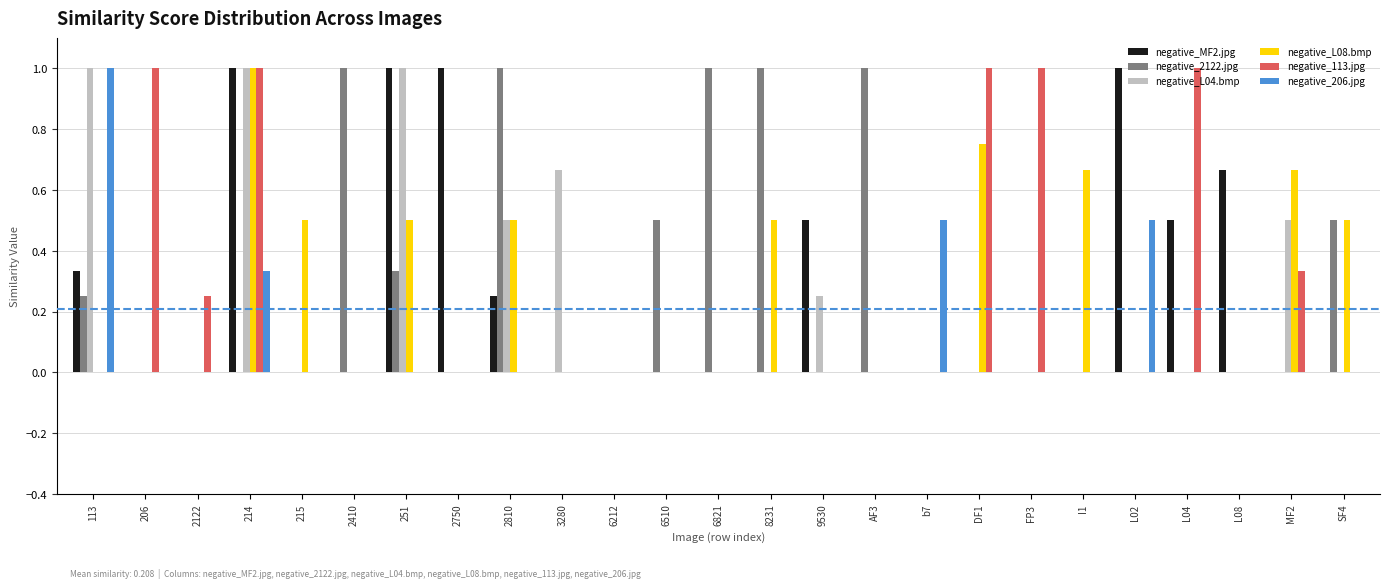

What is the total value across all series at 206?

1.0